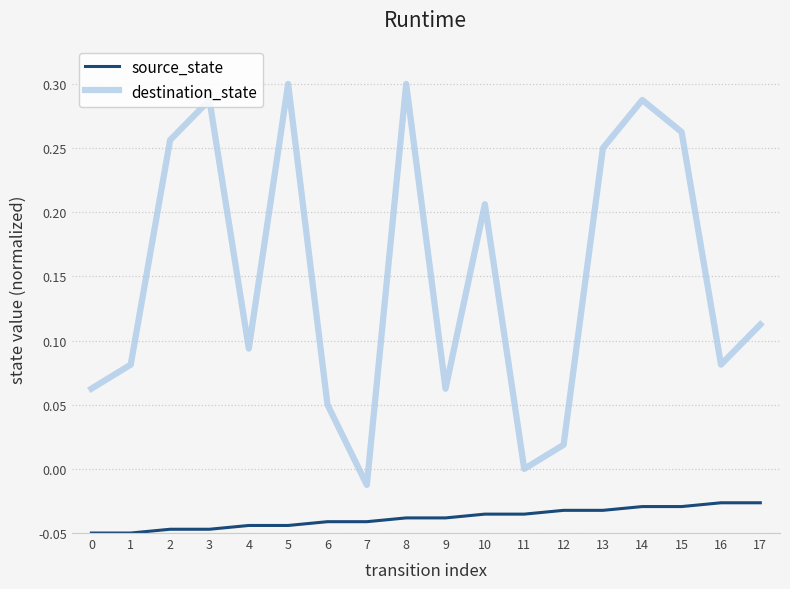

Which series has the widest spread of values?

destination_state